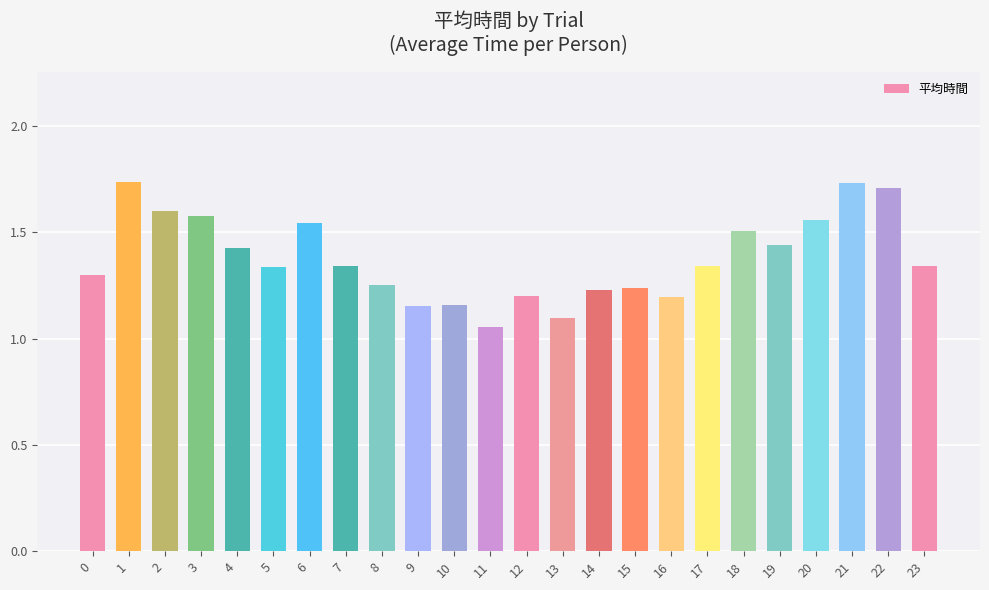

True or false: the data shows 1.6 at 2.

True